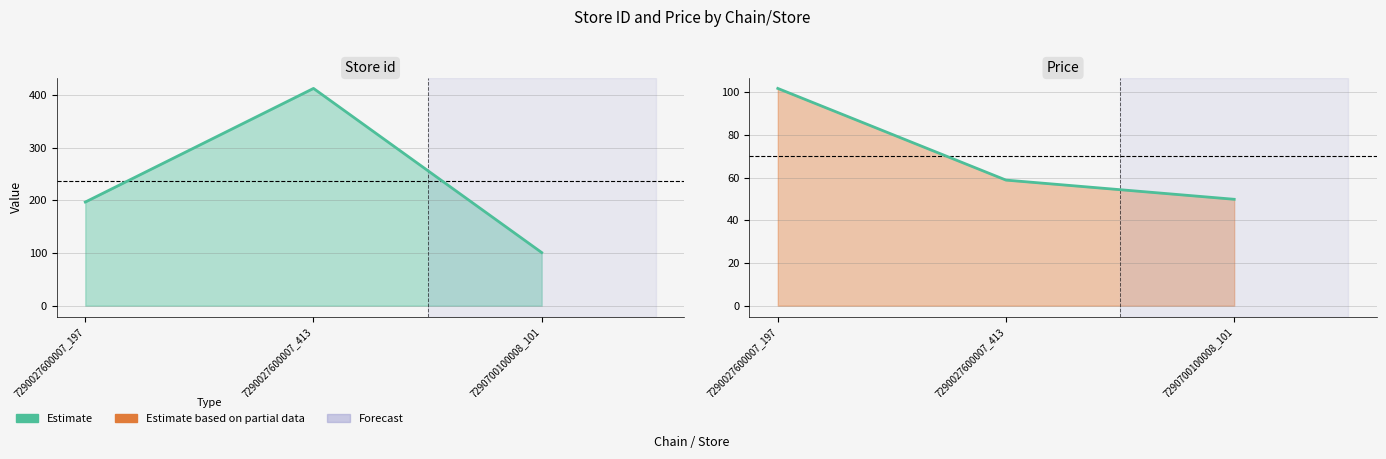

What is the difference between the maximum and second lowest values?

43.0